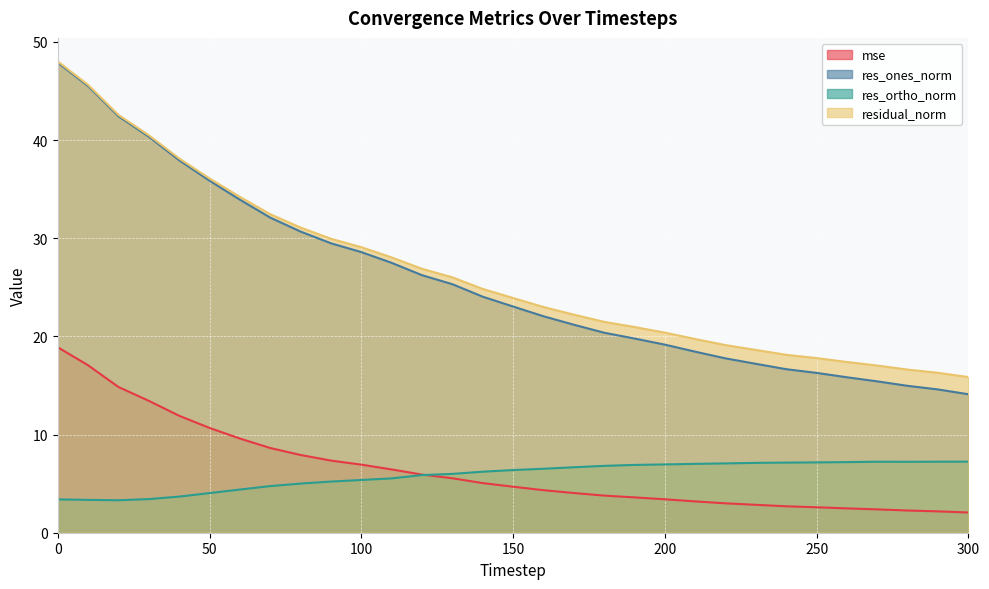

True or false: res_ortho_norm has more than 0 points higher than both neighbors.

True